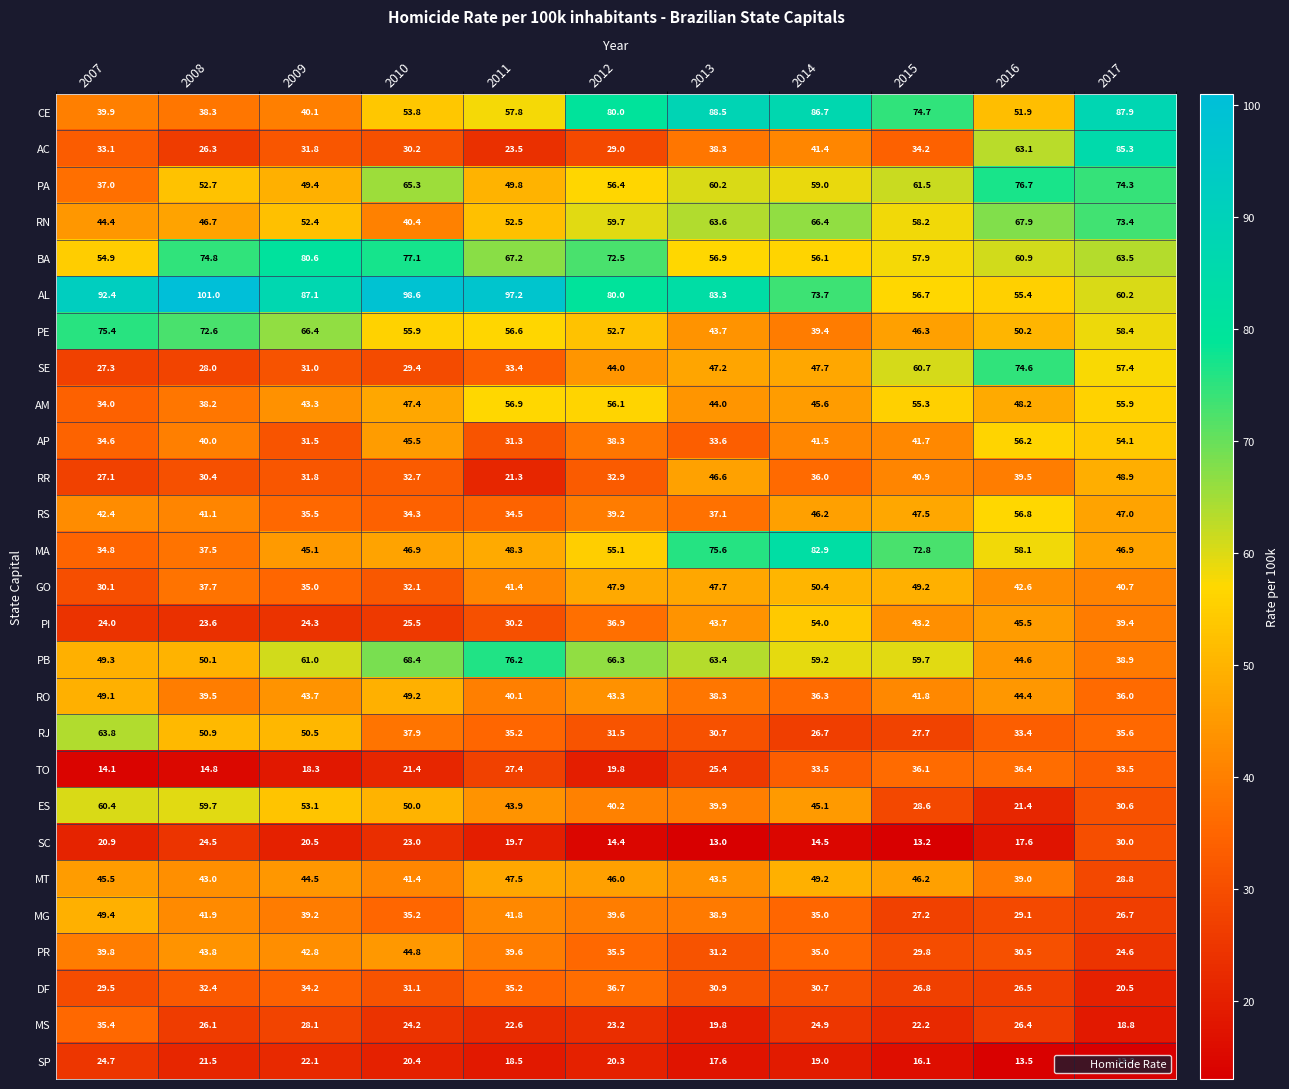

How many data points in DF are above 30?

7